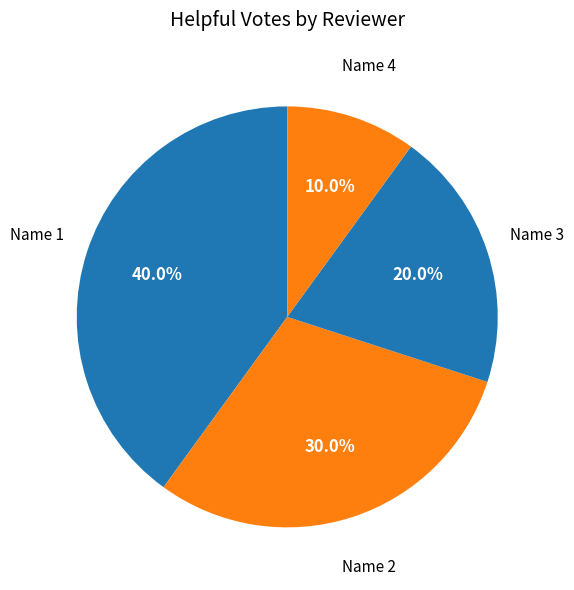

To the nearest percent, what portion does Name 1 represent?

40%